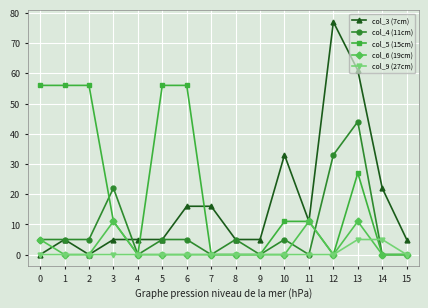

The col_4 (11cm) series shows 56 at 12. True or false?

False